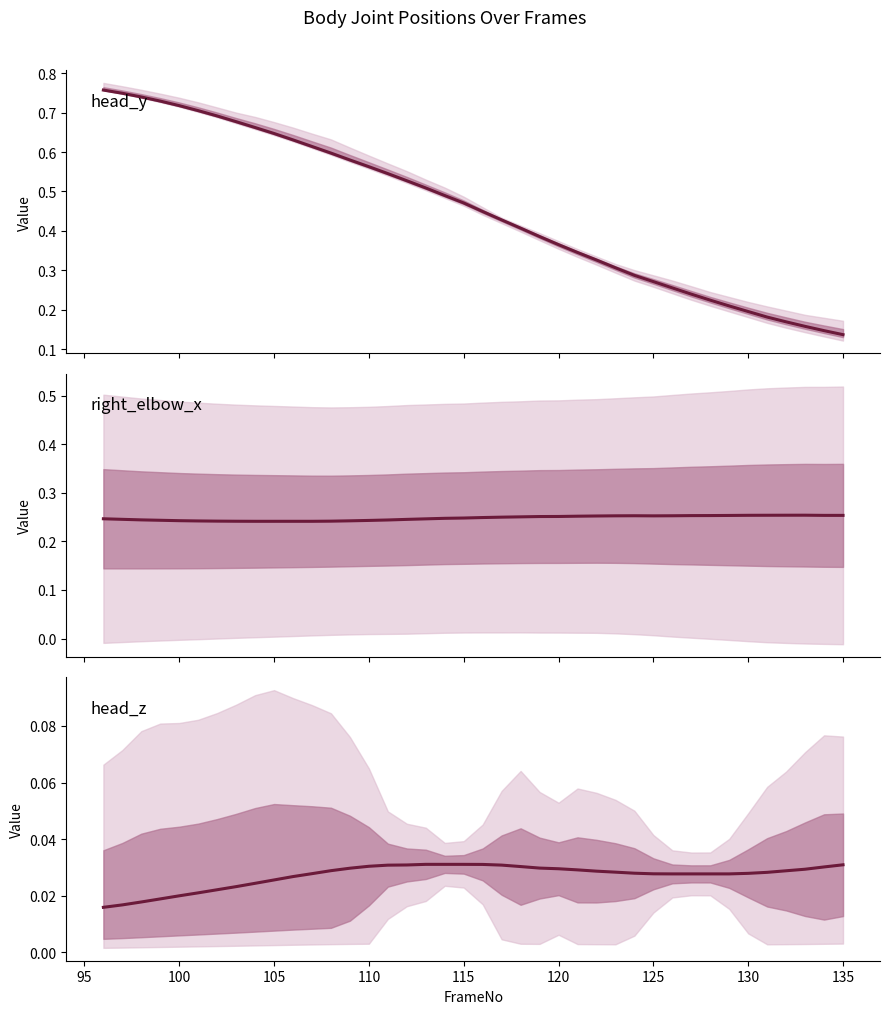

The value of right_elbow_x at 125 is 0.3. True or false?

True